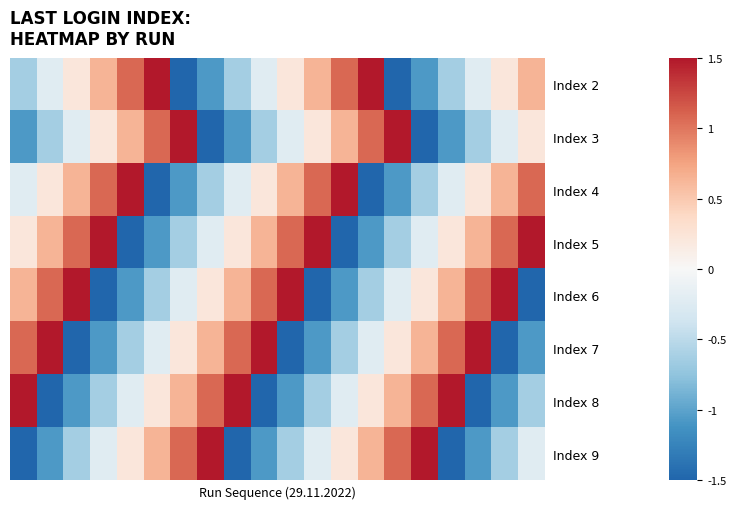

Reading left to right, list all the values displayed in this chart.

Index 2: -0.6	-0.2	0.2	0.6	1.1	1.5	-1.5	-1.1	-0.6	-0.2	0.2	0.6	1.1	1.5	-1.5	-1.1	-0.6	-0.2	0.2	0.6
Index 3: -1.1	-0.6	-0.2	0.2	0.6	1.1	1.5	-1.5	-1.1	-0.6	-0.2	0.2	0.6	1.1	1.5	-1.5	-1.1	-0.6	-0.2	0.2
Index 4: -0.2	0.2	0.6	1.1	1.5	-1.5	-1.1	-0.6	-0.2	0.2	0.6	1.1	1.5	-1.5	-1.1	-0.6	-0.2	0.2	0.6	1.1
Index 5: 0.2	0.6	1.1	1.5	-1.5	-1.1	-0.6	-0.2	0.2	0.6	1.1	1.5	-1.5	-1.1	-0.6	-0.2	0.2	0.6	1.1	1.5
Index 6: 0.6	1.1	1.5	-1.5	-1.1	-0.6	-0.2	0.2	0.6	1.1	1.5	-1.5	-1.1	-0.6	-0.2	0.2	0.6	1.1	1.5	-1.5
Index 7: 1.1	1.5	-1.5	-1.1	-0.6	-0.2	0.2	0.6	1.1	1.5	-1.5	-1.1	-0.6	-0.2	0.2	0.6	1.1	1.5	-1.5	-1.1
Index 8: 1.5	-1.5	-1.1	-0.6	-0.2	0.2	0.6	1.1	1.5	-1.5	-1.1	-0.6	-0.2	0.2	0.6	1.1	1.5	-1.5	-1.1	-0.6
Index 9: -1.5	-1.1	-0.6	-0.2	0.2	0.6	1.1	1.5	-1.5	-1.1	-0.6	-0.2	0.2	0.6	1.1	1.5	-1.5	-1.1	-0.6	-0.2